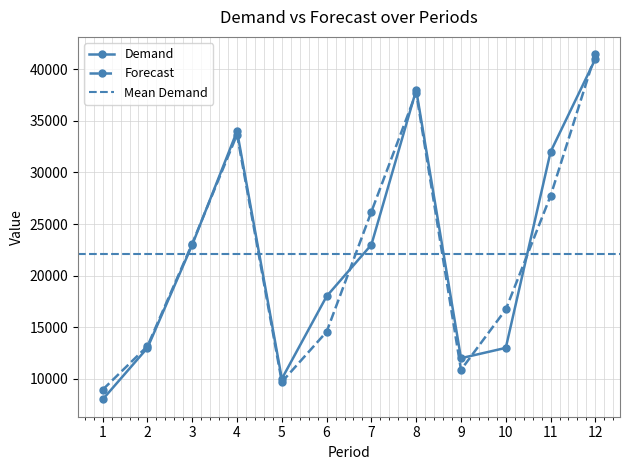

In Demand, how many points are lower than both neighbors (excluding endpoints)?

2